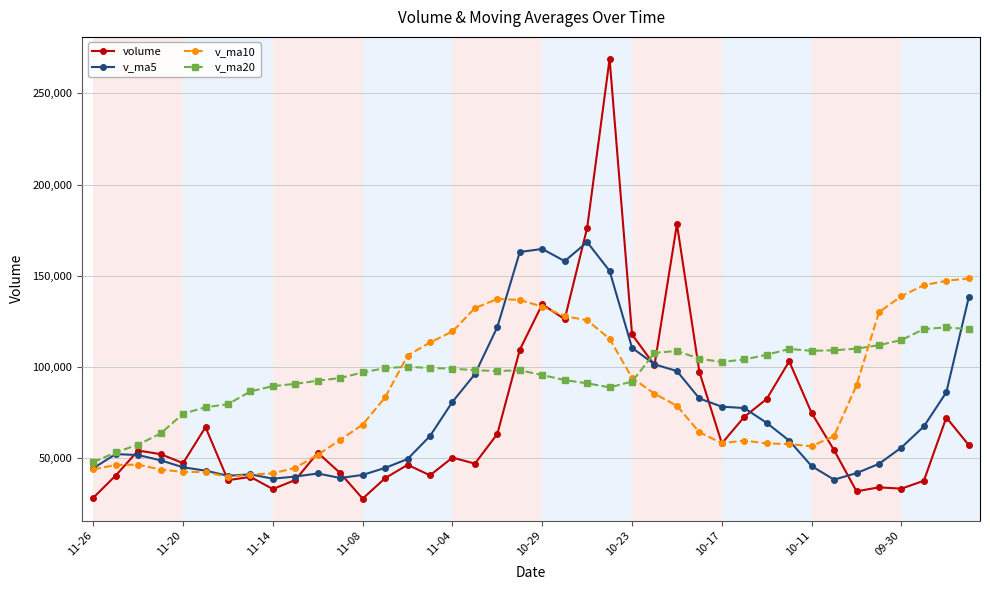

What is the difference between the maximum and second lowest values in the v_ma10 series?

107536.3